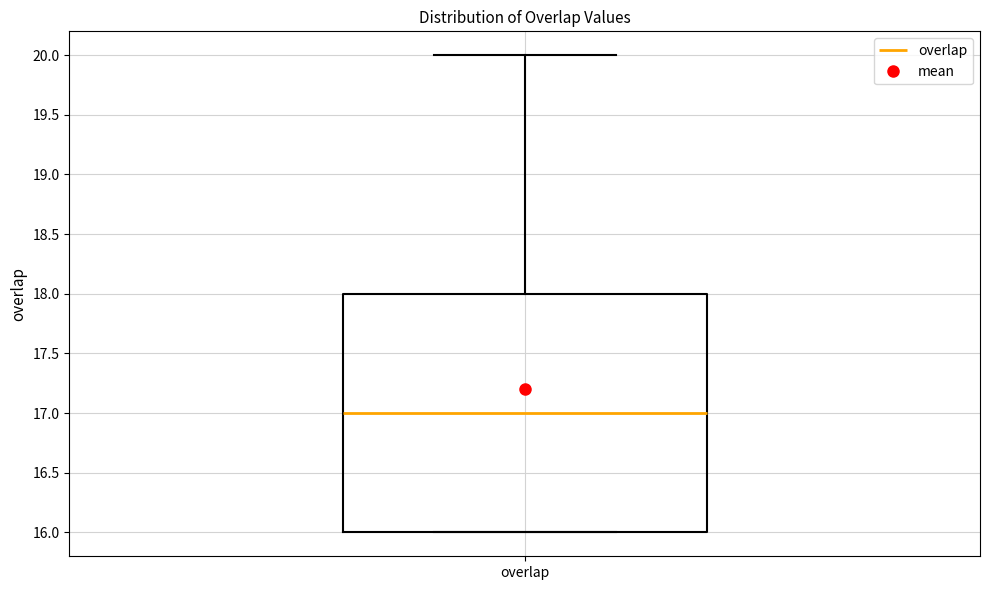

Transcribe this box plot: give where the median line is, the range the box spans, and where the two whiskers end, as read against the y-axis. The values are not printed on the chart, so give them approximately, as read against the axis.

median 17, box 16 to 18, whiskers 16 to 20